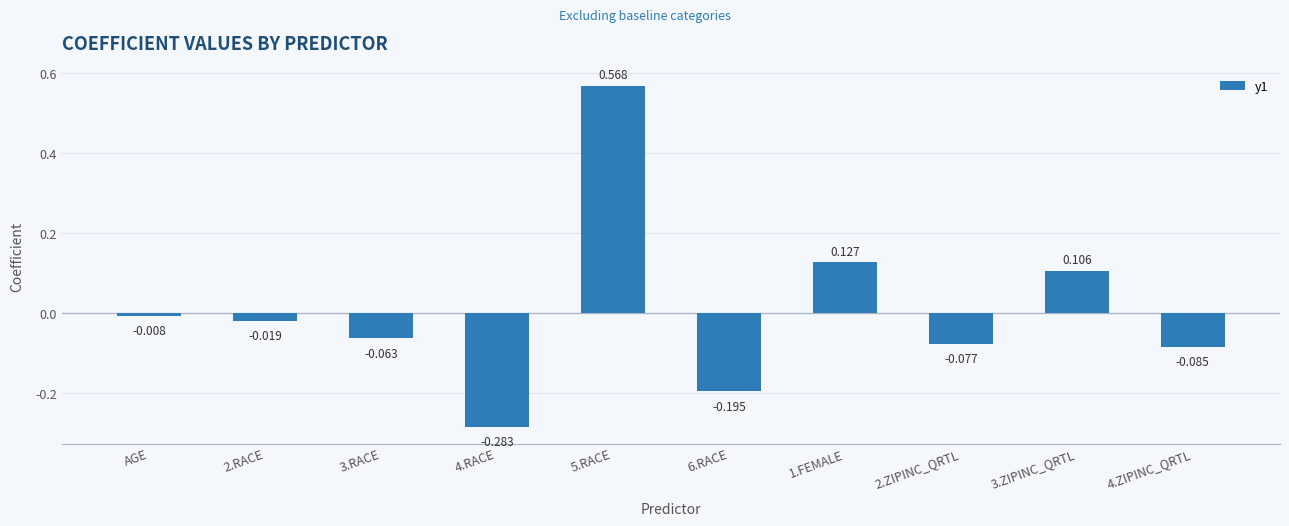

At which label is the value closest to 0?

AGE